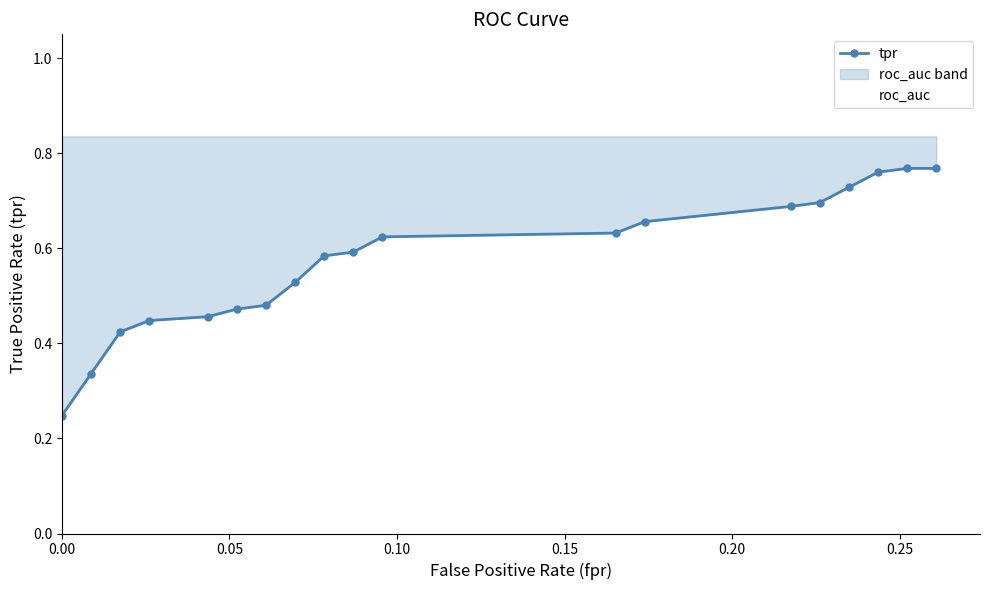

Does the chart have visible grid lines?

No